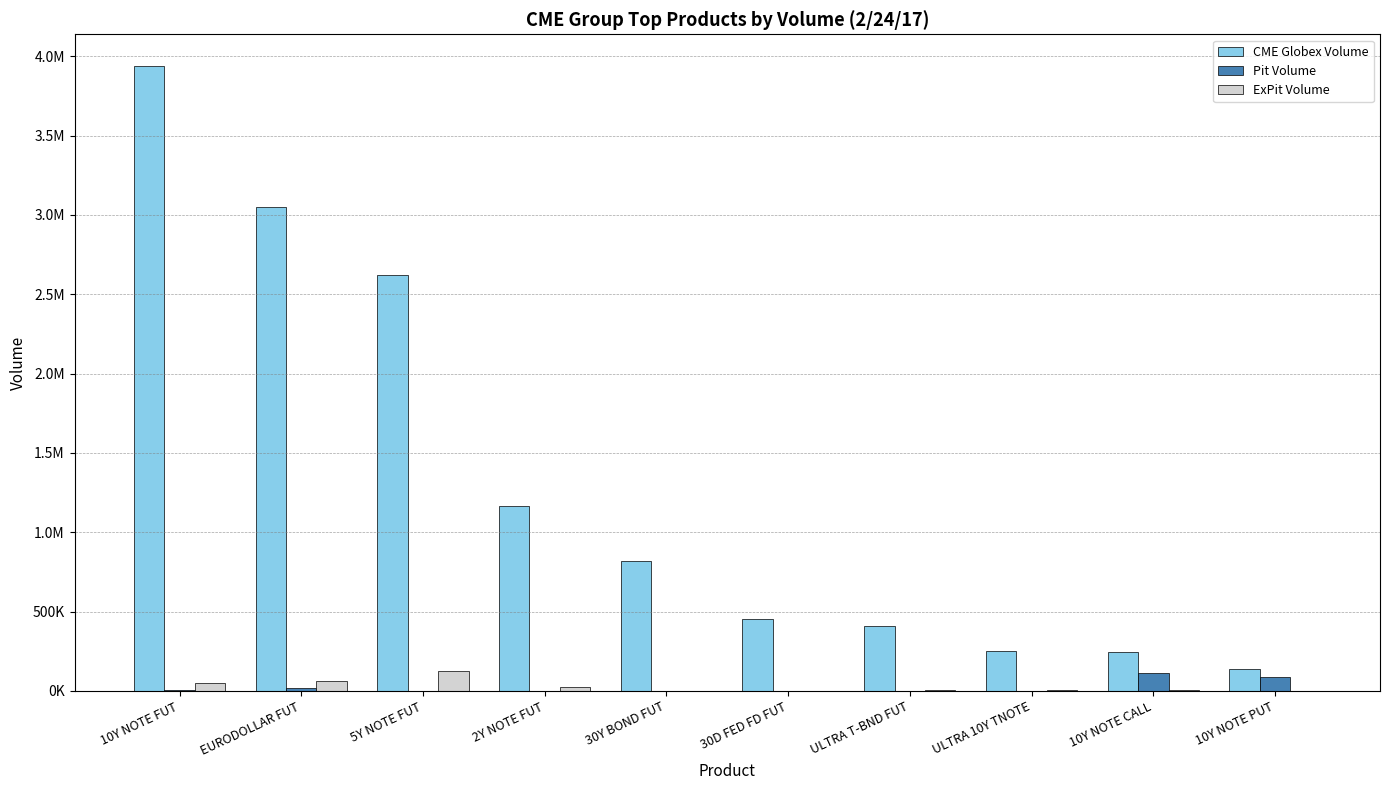

At how many categories does at least one series exceed 1768062?

3